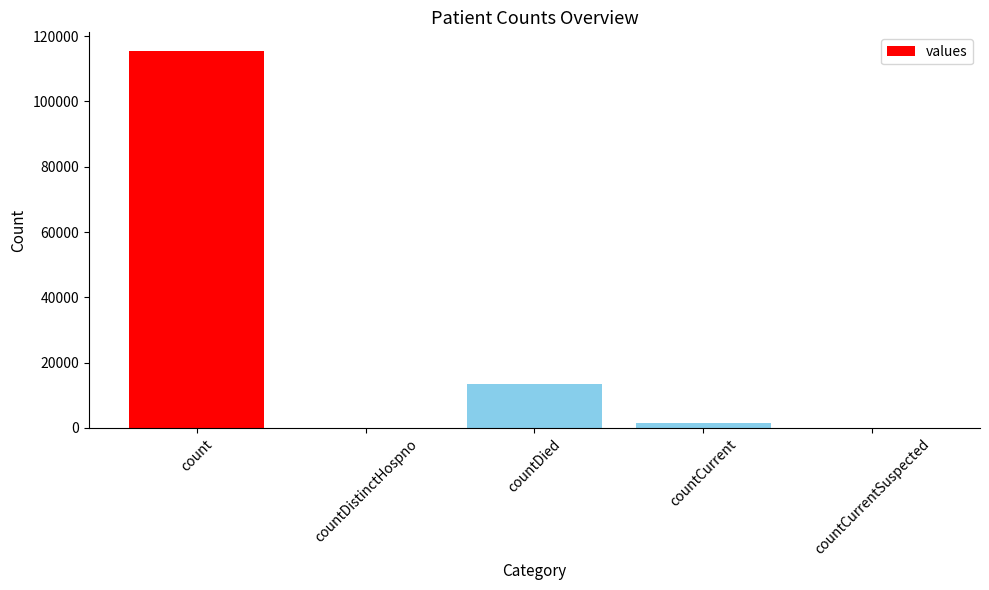

Between count and countDistinctHospno, which is larger?

count